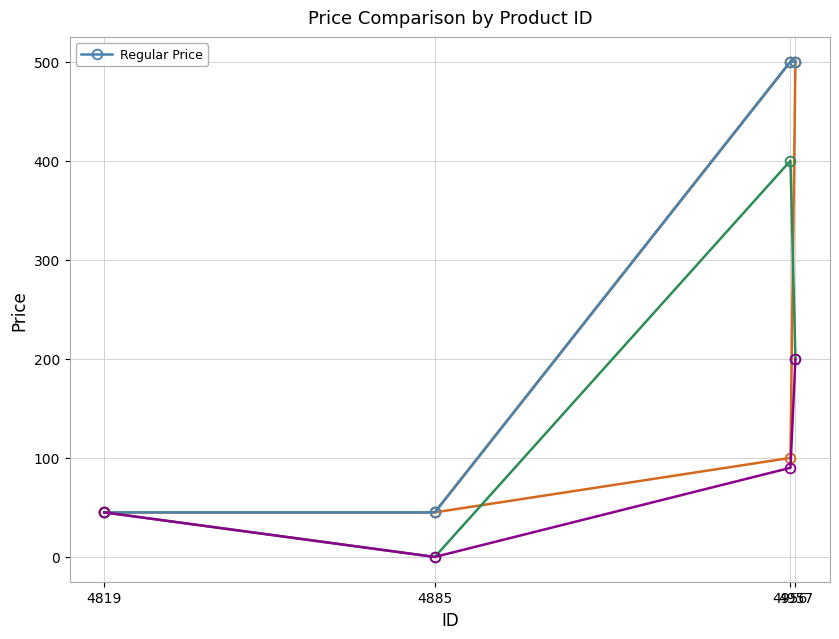

What is the change in value from 4819 to 4957?

+455